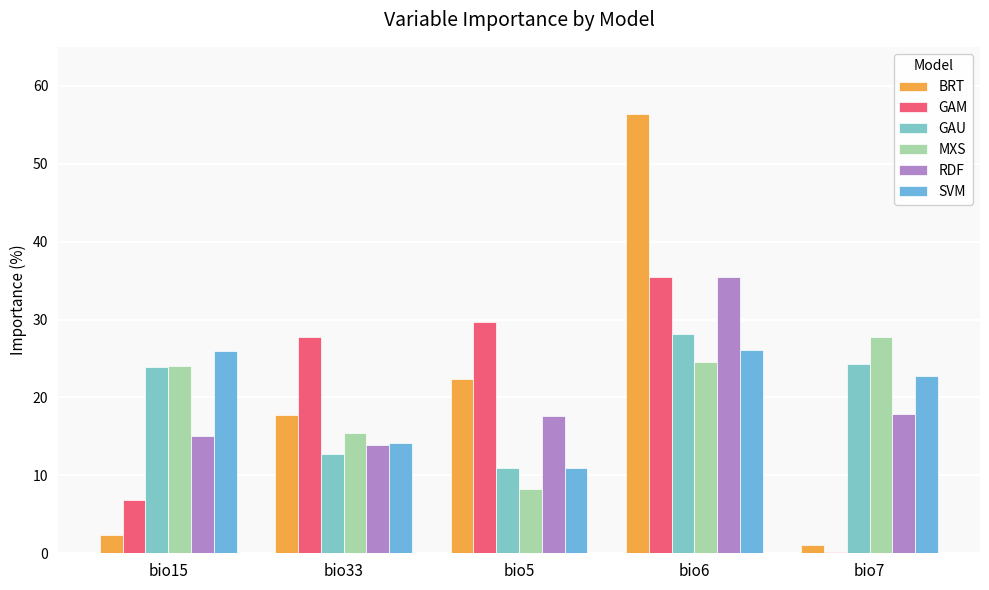

Which series changed the most between bio15 and bio33?

GAM